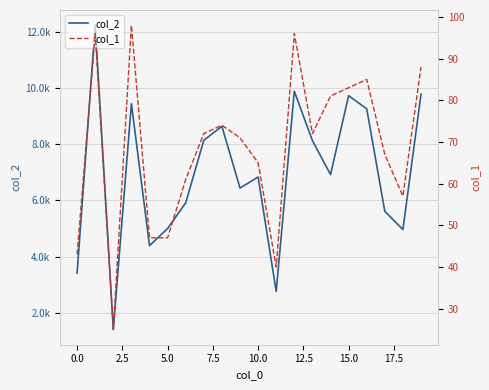

What are all the series names shown in the legend?

col_2, col_1